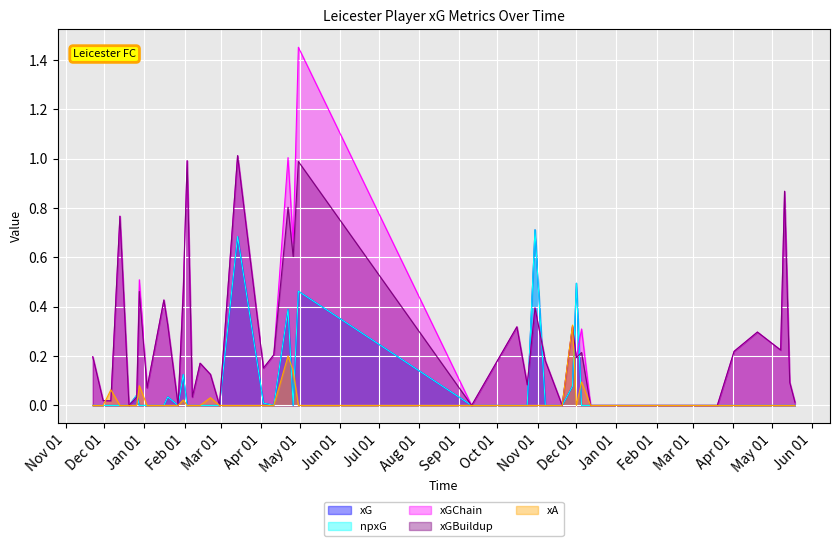

Which series has the largest range (max minus min)?

xGChain